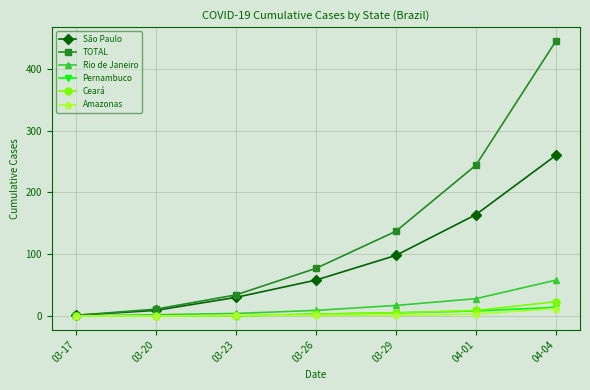

Count the Pernambuco values in the range 0 to 8.

6